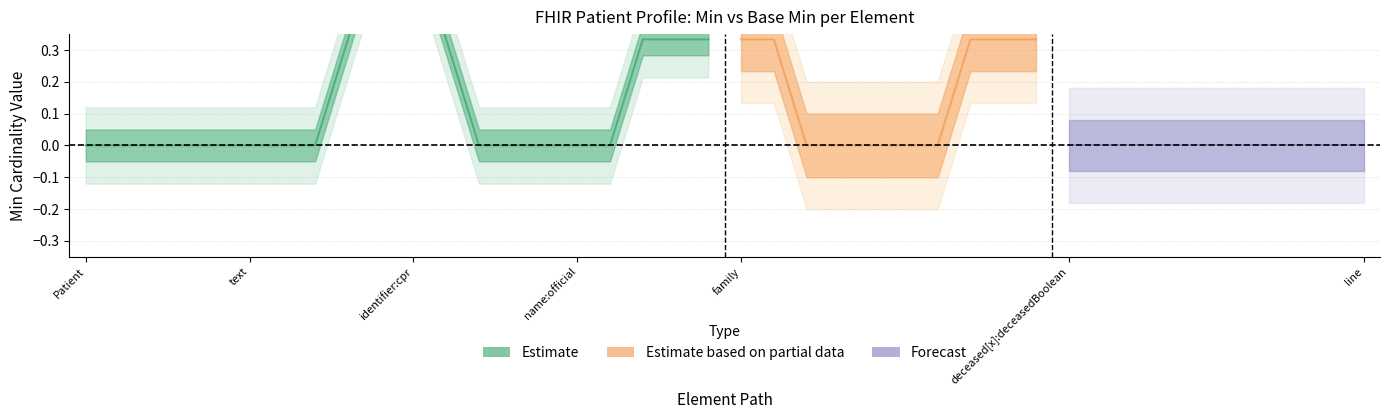

Is this an area chart (filled region under the line)?

No